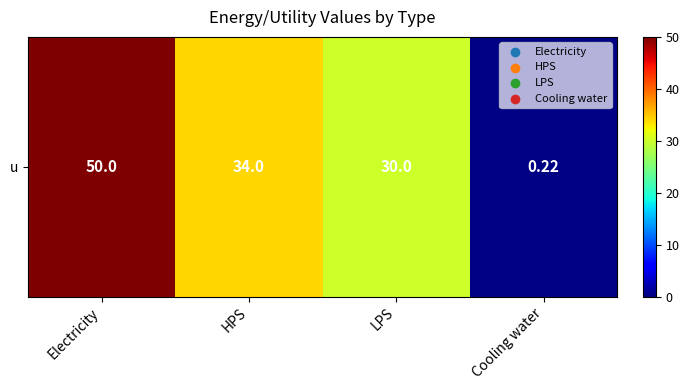

List the labels in order of value, largest first.

Electricity, HPS, LPS, Cooling water